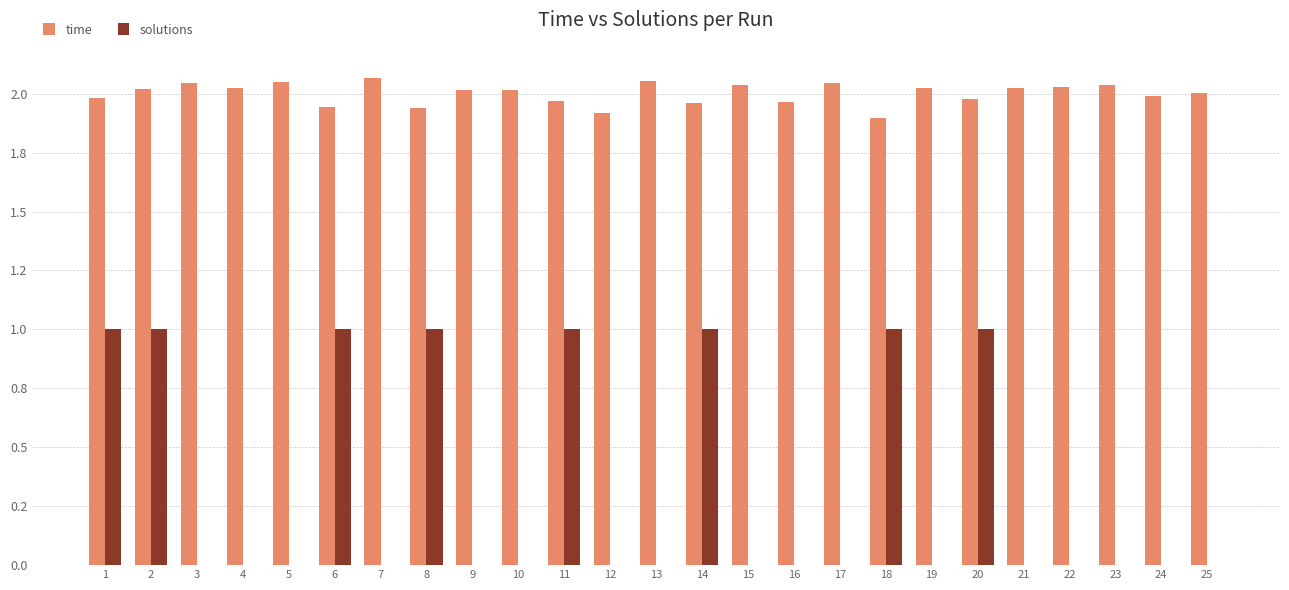

What are all the series names shown in the legend?

time, solutions